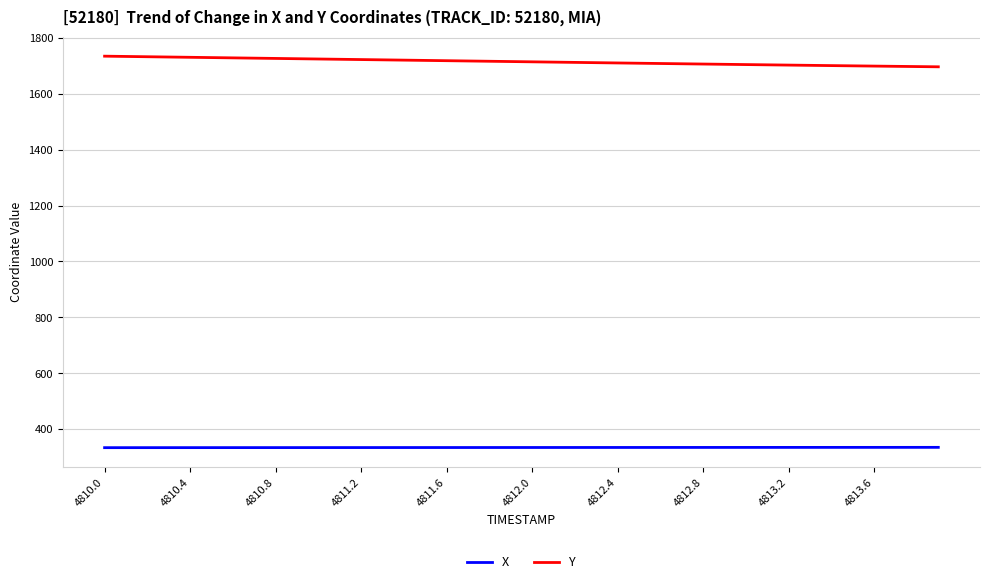

True or false: X and Y cross at least once.

False